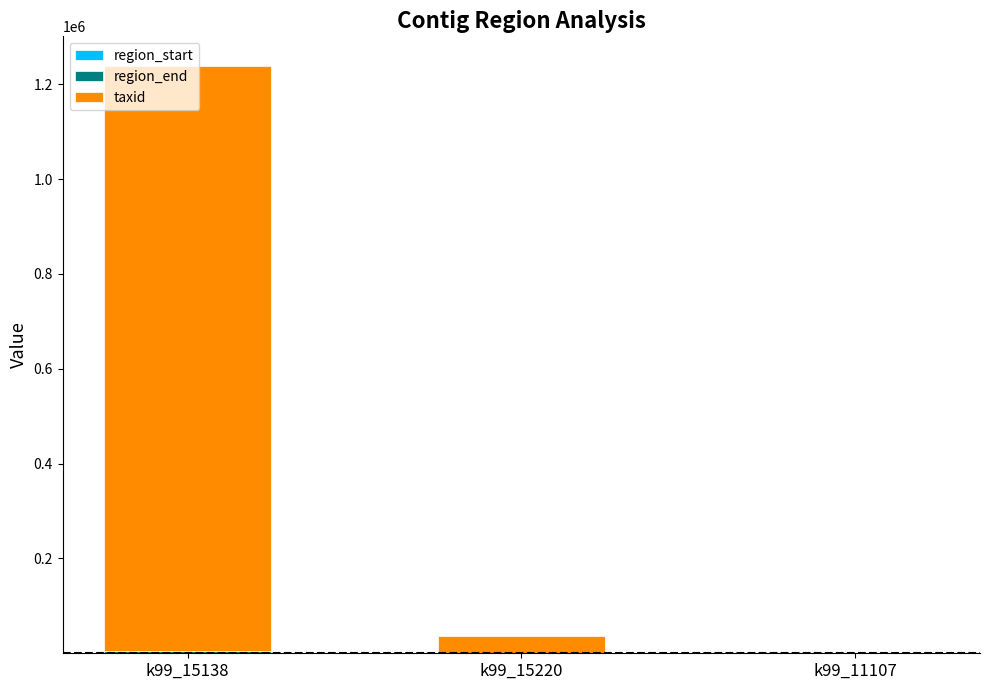

At which category is the sum across all series the highest?

k99_15138